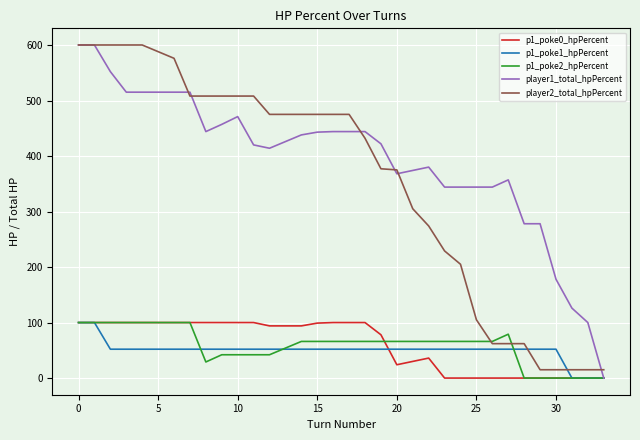

What is the greatest value displayed?

600